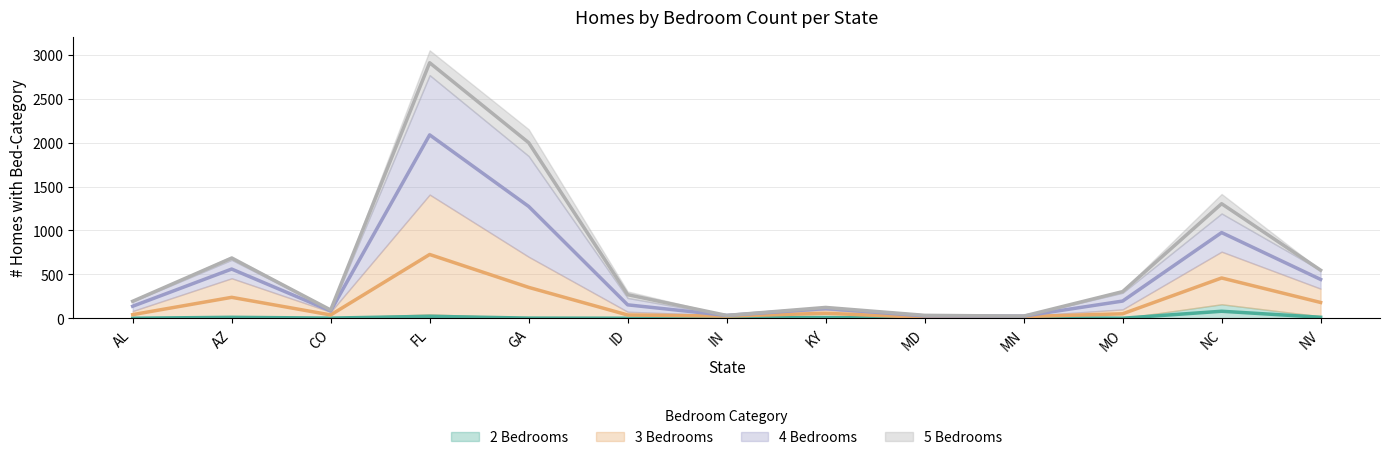

What is the label of the 11th point from the right?

CO